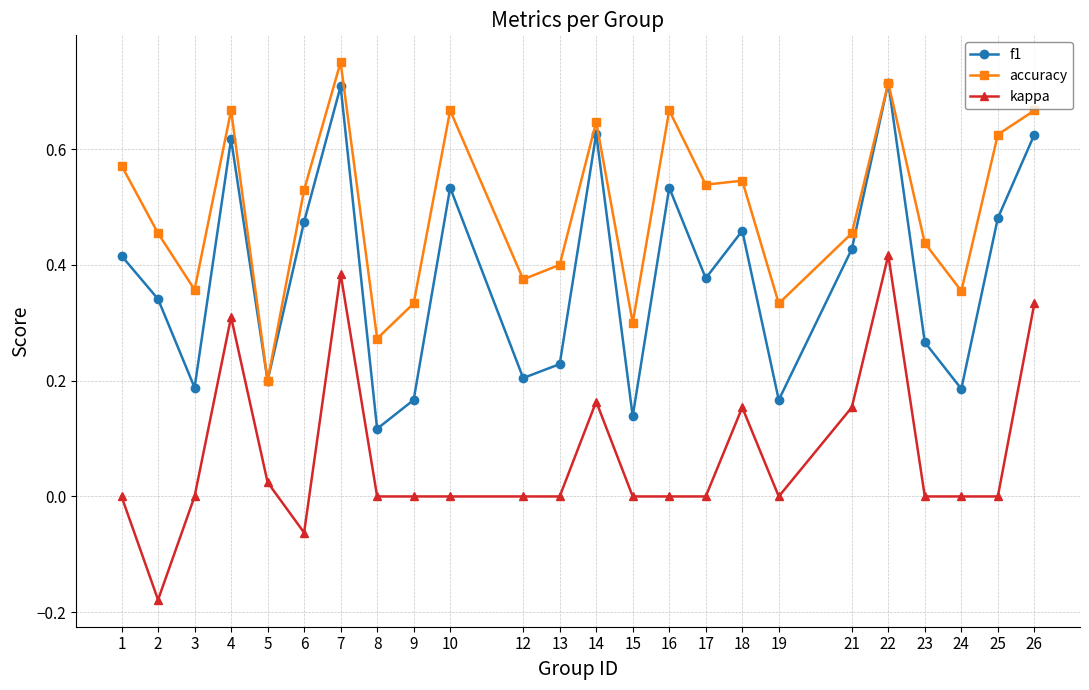

How many distinct data groups are displayed?

3